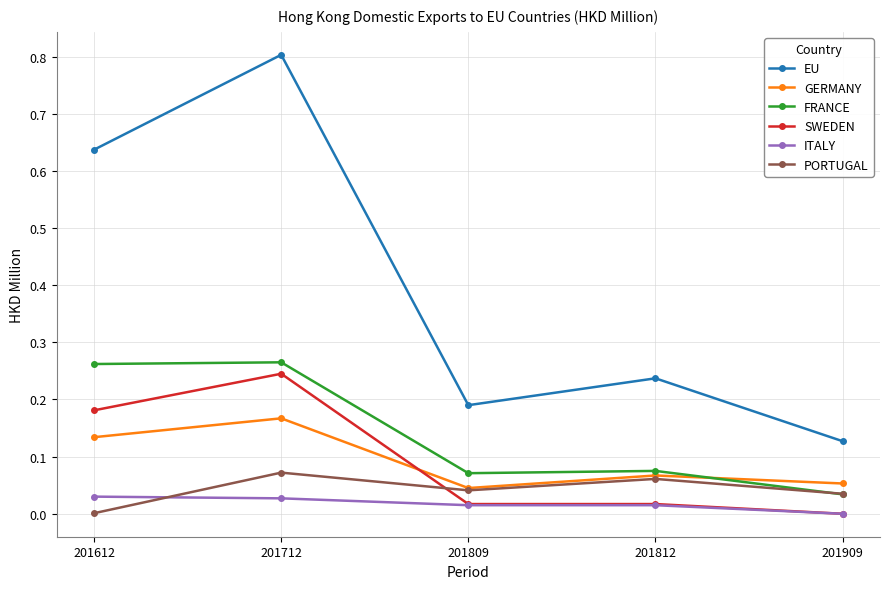

Which series ends up on top after the final intersection of PORTUGAL and SWEDEN?

PORTUGAL